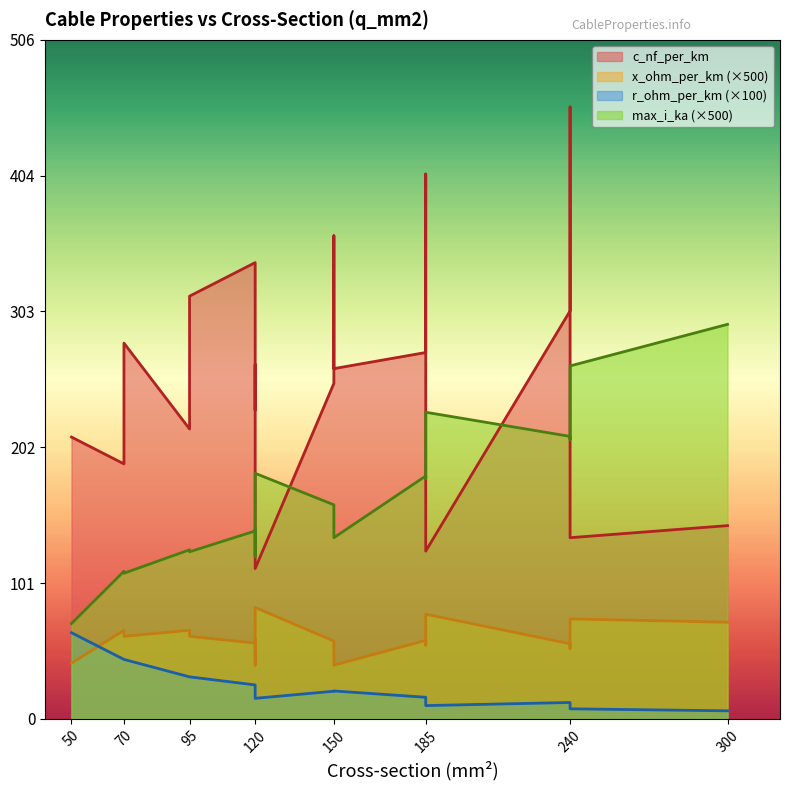

What is the sum of all c_nf_per_km values?

4871.0